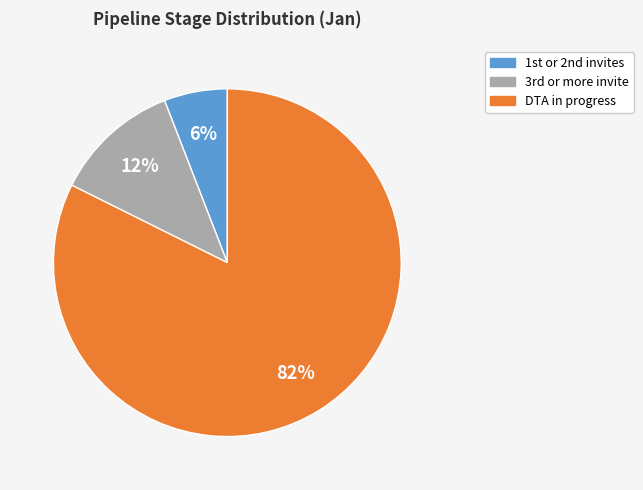

Which slice represents more than half of the pie?

DTA in progress